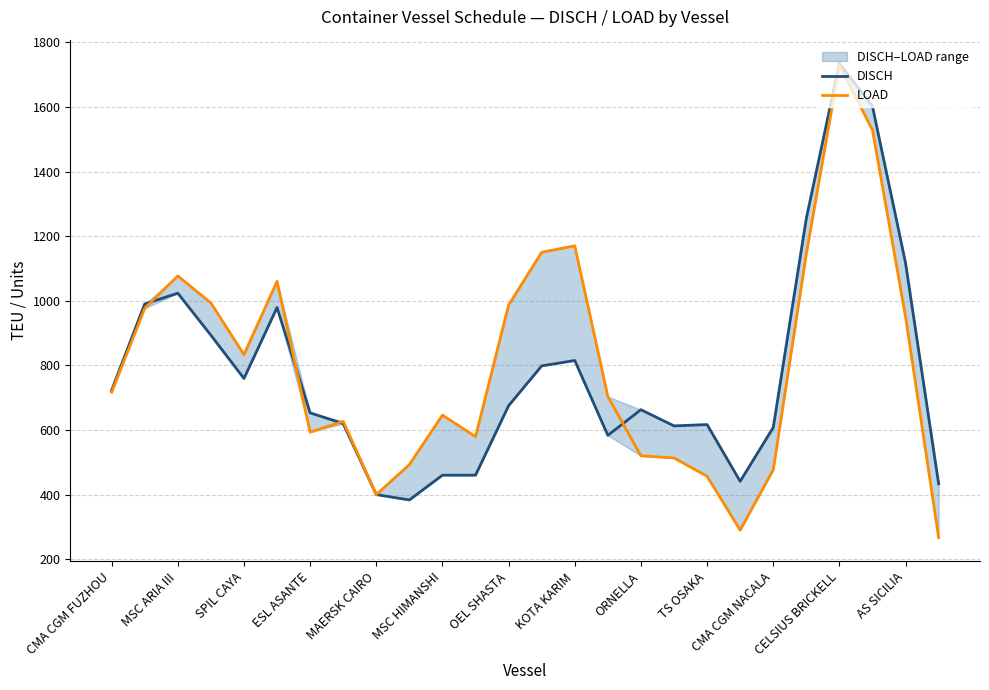

How many lines are shown in the chart?

2